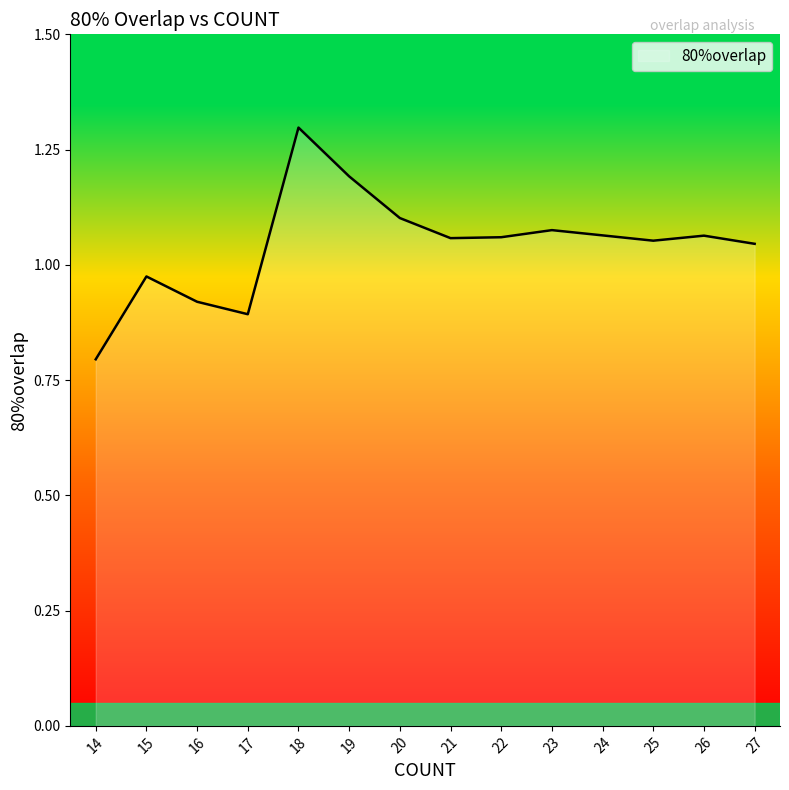

Where does the data first go above 1?

18